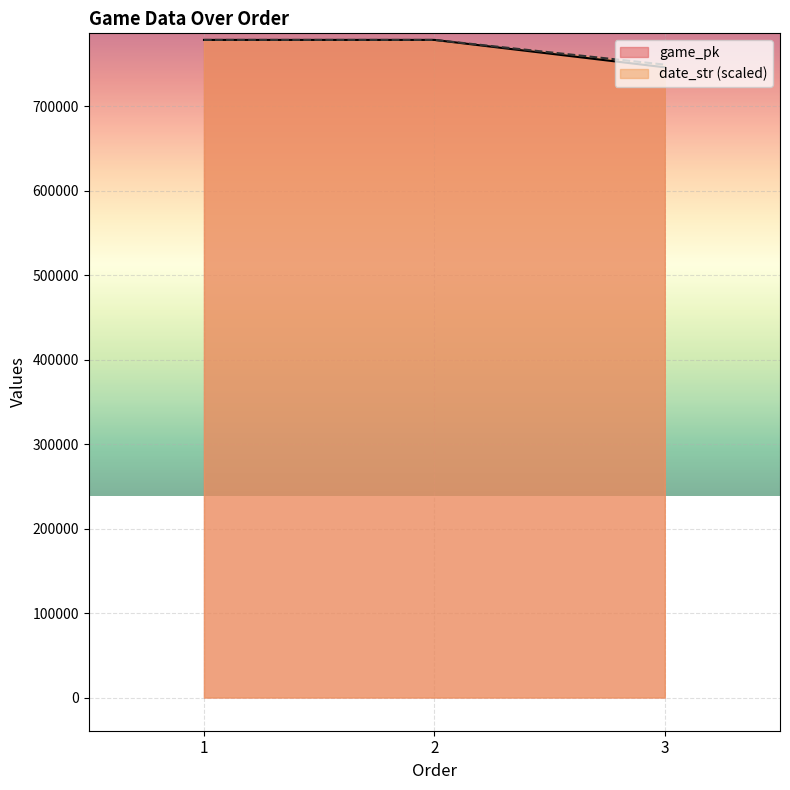

How many data points does each series have?

3